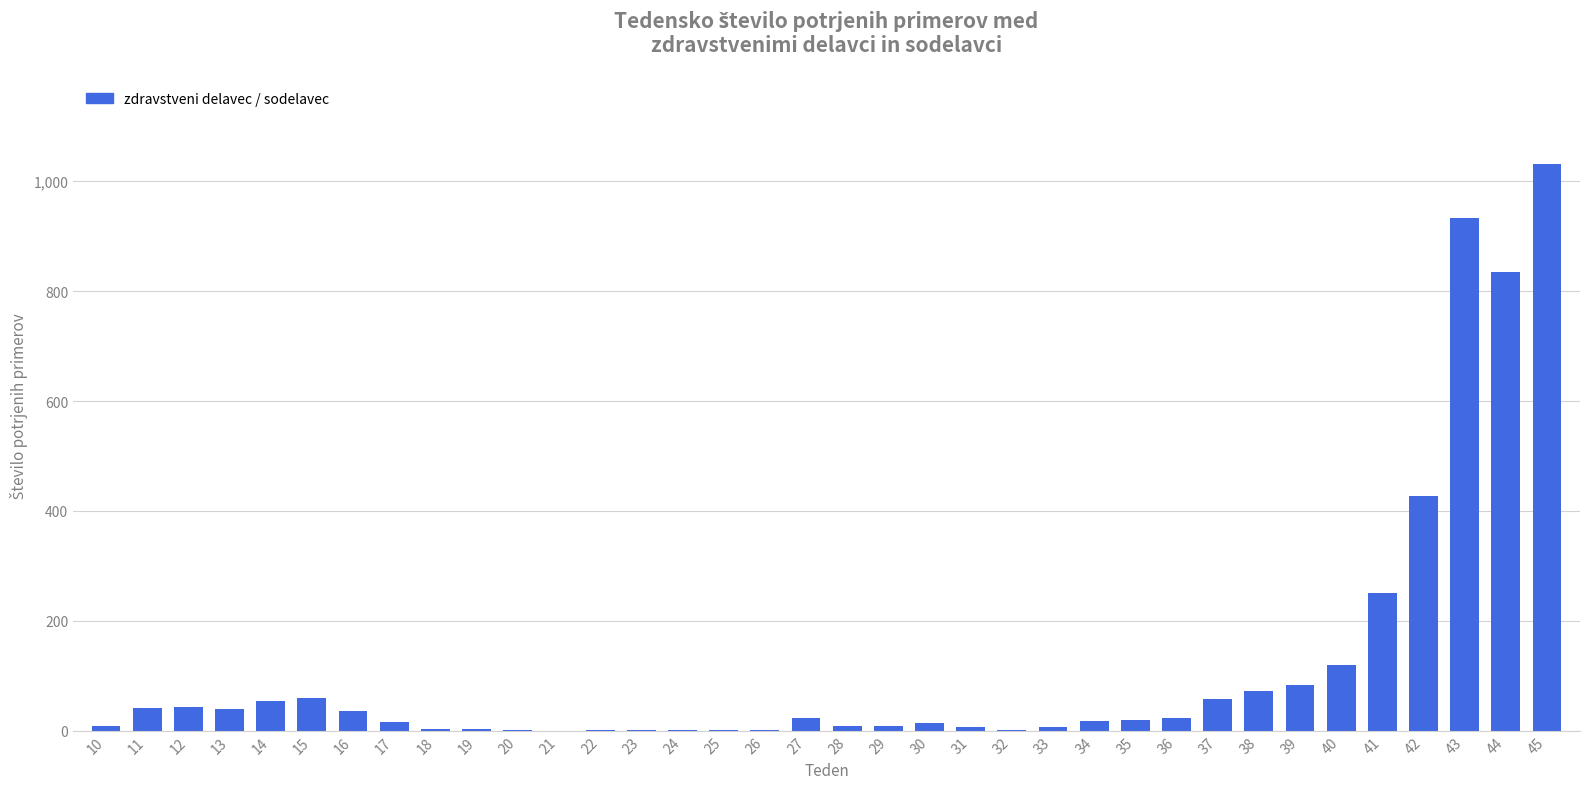

The value at 44 is 834. True or false?

True